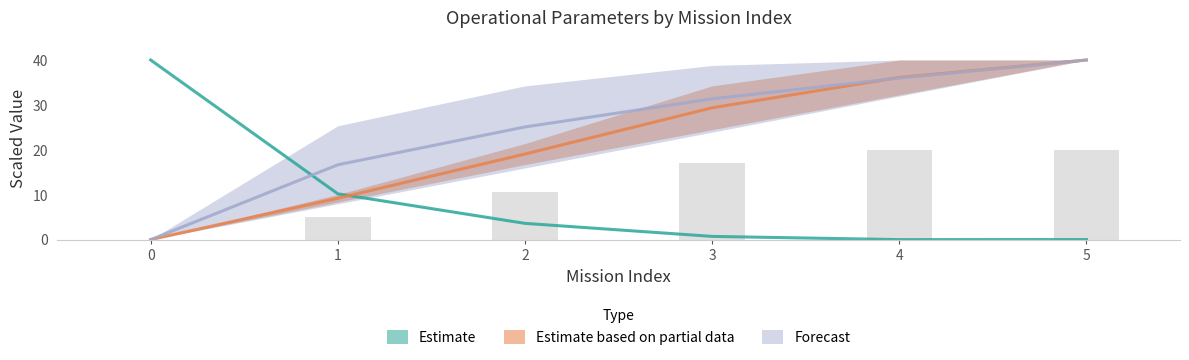

At which category is the sum across all series the highest?

5